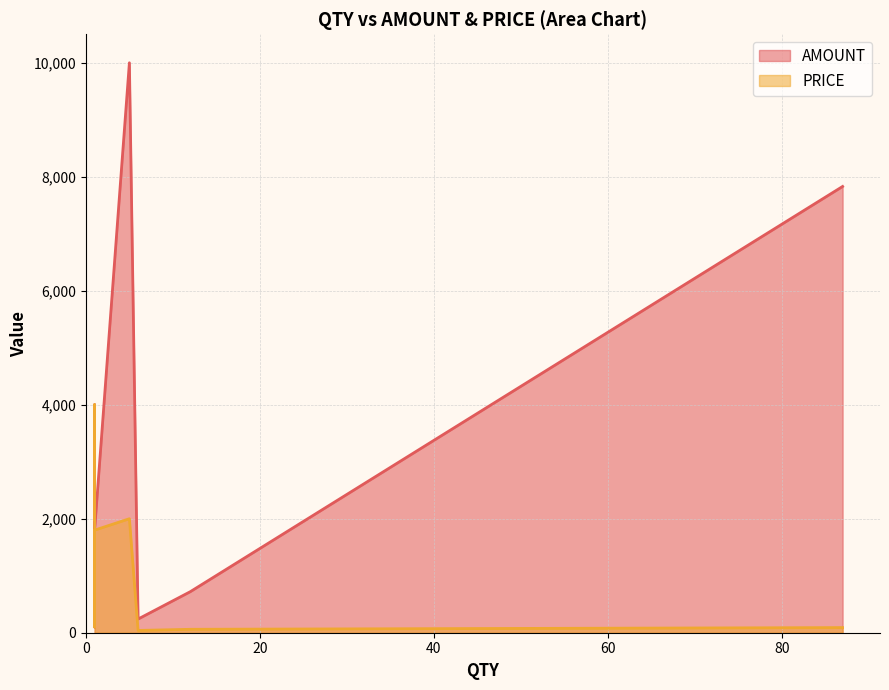

The value of PRICE at 1 is 981. True or false?

False